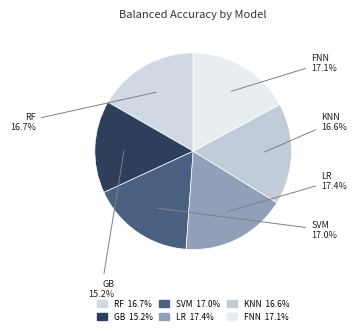

Rank the categories by value from lowest to highest.

GB, KNN, RF, SVM, FNN, LR